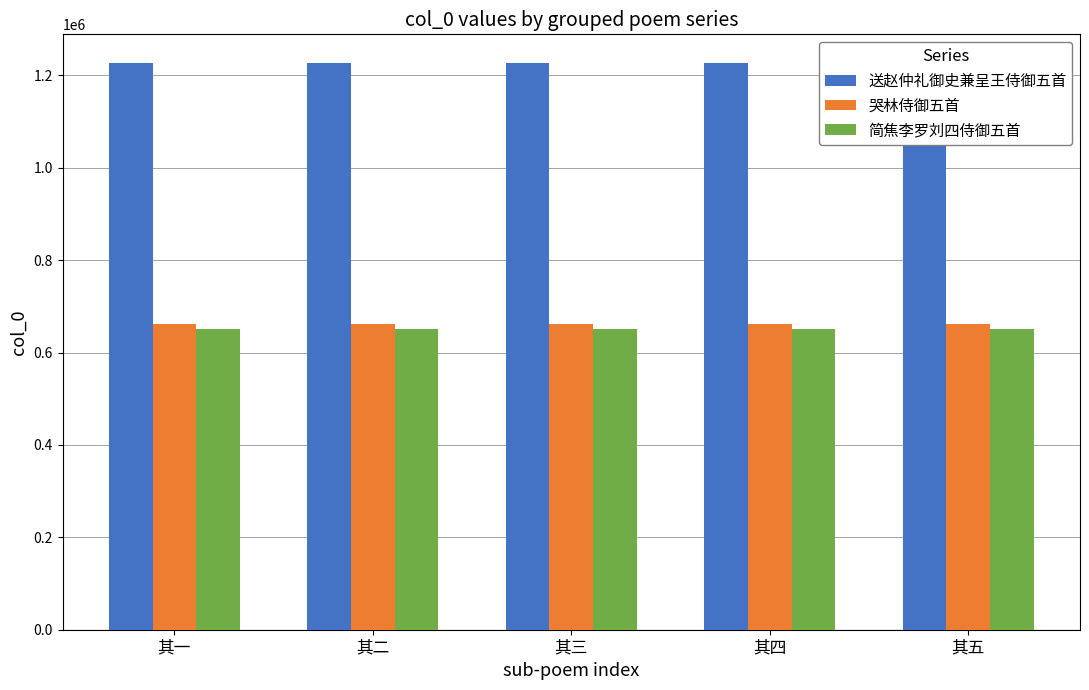

Reading left to right, what are all the values shown in this chart?

送赵仲礼御史兼呈王侍御五首: 1227643	1227644	1227645	1227646	1227647
哭林侍御五首: 661505	661506	661507	661508	661509
简焦李罗刘四侍御五首: 651355	651356	651357	651358	651359